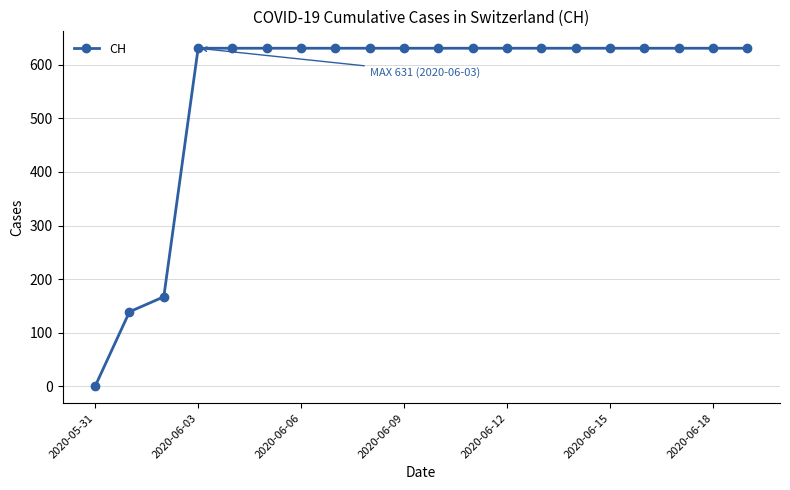

How many lines are shown in the chart?

1